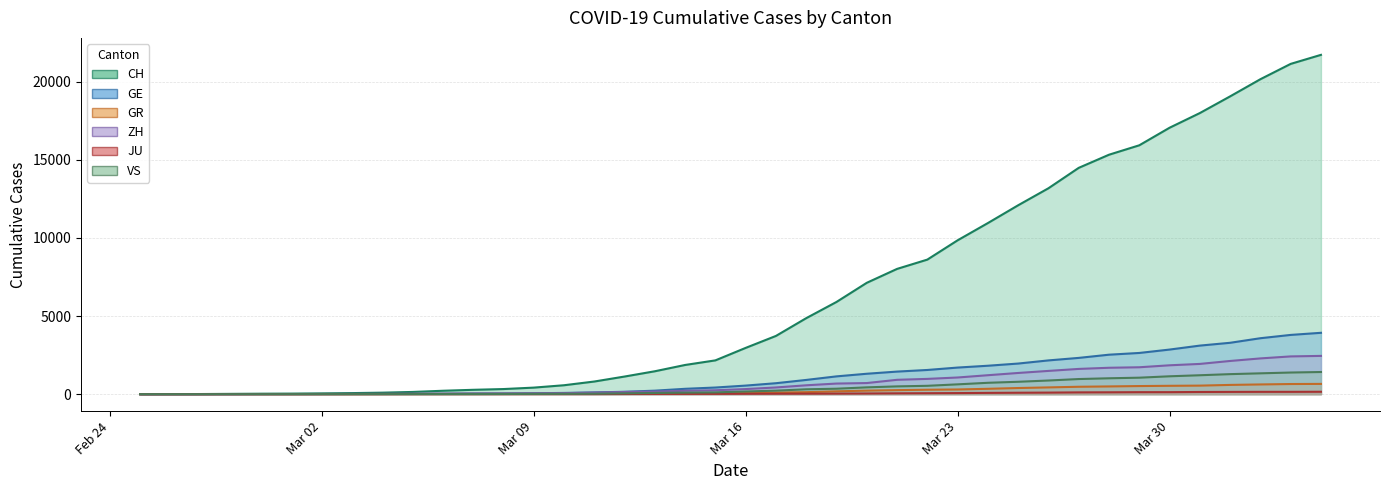

At which category does the chart reach its minimum across all series?

2020-02-25